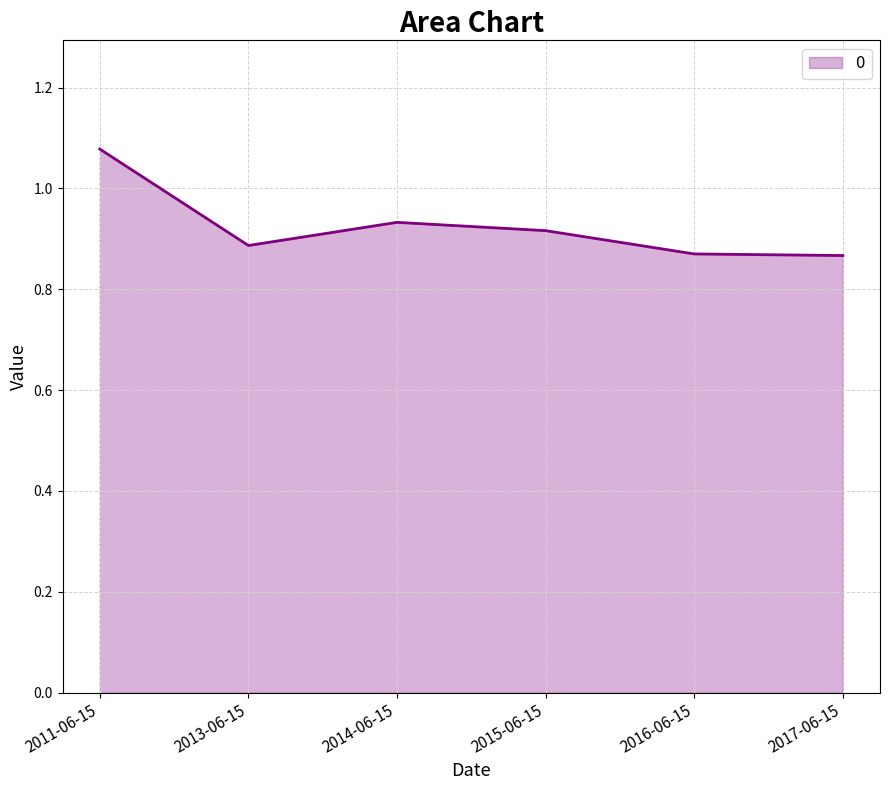

How many values are between 0 and 1?

5